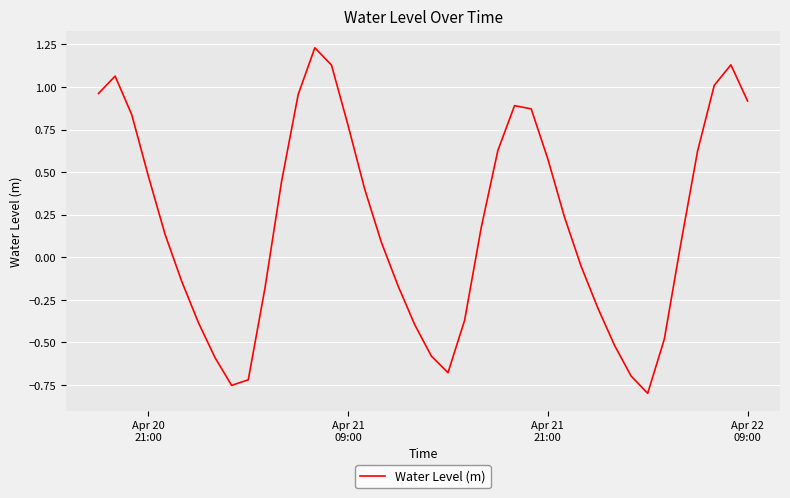

Does the chart display data point markers on the line(s)?

No